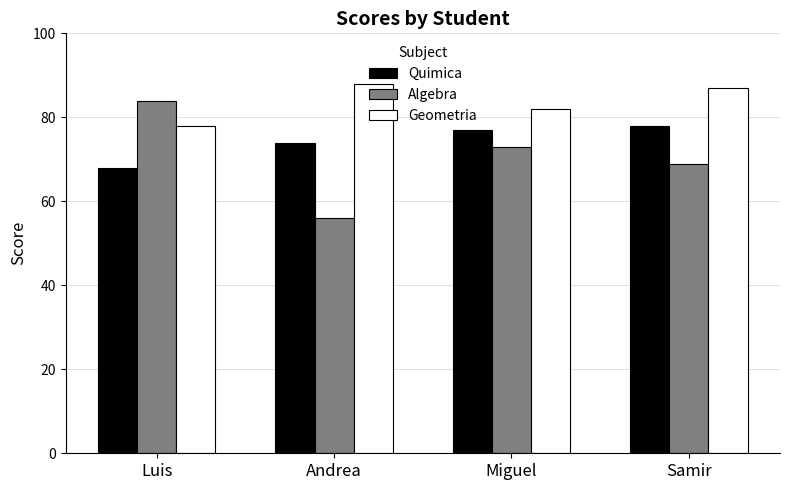

What is the approximate value of Quimica at Andrea, to the nearest 10?

70